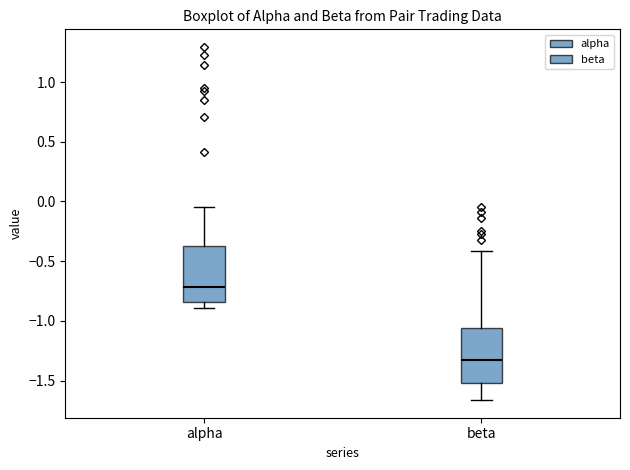

Reading left to right, transcribe this box plot: for each box, give where its median line is, the range the box spans, and where its two whiskers end, as read against the y-axis. The values are not printed on the chart, so give them approximately, as read against the axis.

alpha: median -0.70, box -0.85 to -0.35, whiskers -0.90 to -0.05
beta: median -1.30, box -1.50 to -1.05, whiskers -1.65 to -0.40